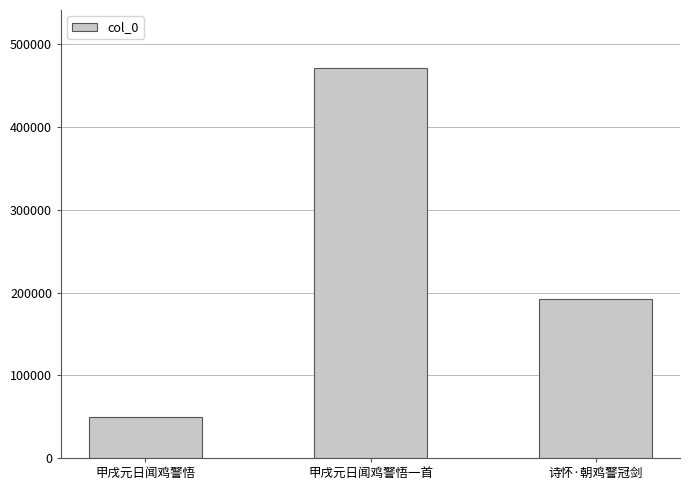

What is the maximum value shown in the chart?

471021